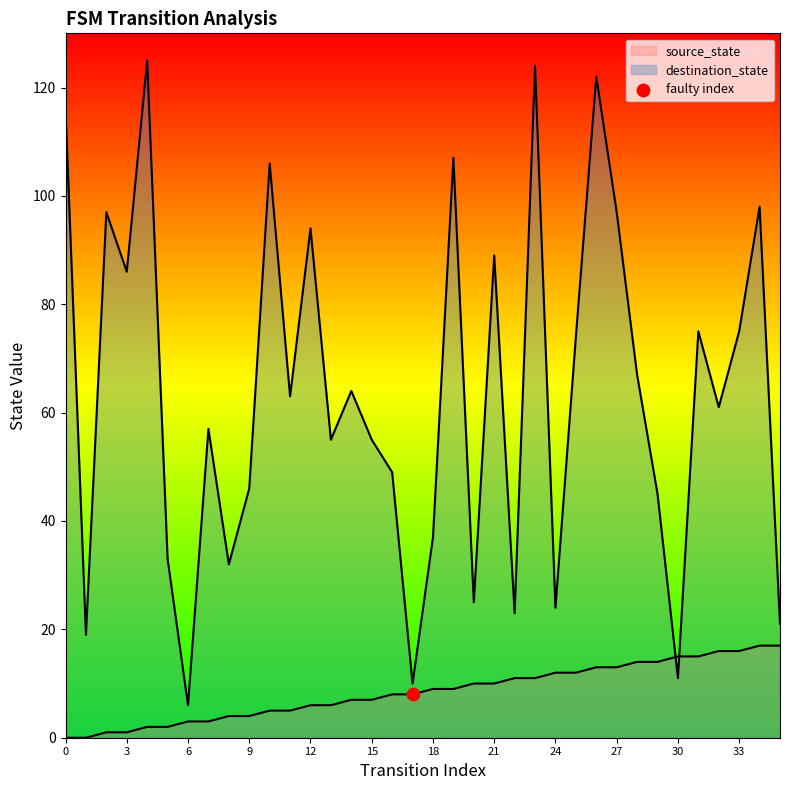

Which series reaches the minimum Y coordinate?

source_state